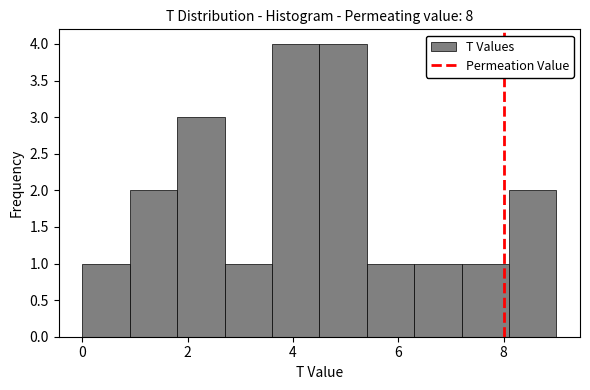

Reading left to right, list every bar in this chart as the range it spans on the x-axis followed by its height. Neither the bar edges nor the heights are printed on the chart, so give them approximately, as read against the axes.

0.0 to 0.9: 1
0.9 to 1.8: 2
1.8 to 2.7: 3
2.7 to 3.6: 1
3.6 to 4.5: 4
4.5 to 5.4: 4
5.4 to 6.3: 1
6.3 to 7.2: 1
7.2 to 8.1: 1
8.1 to 9.0: 2